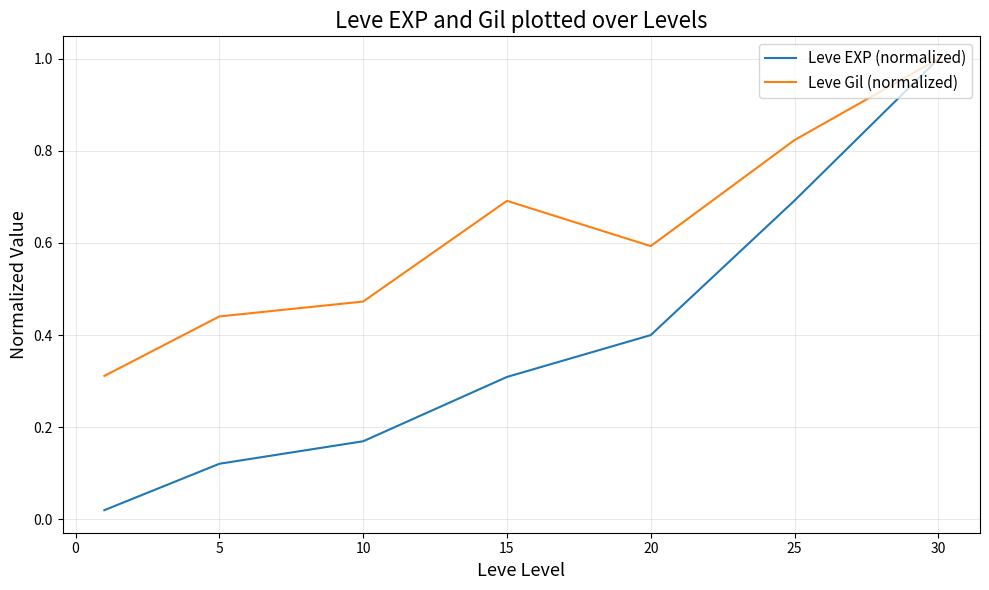

What is the maximum value for Leve Gil (normalized)?

1.0